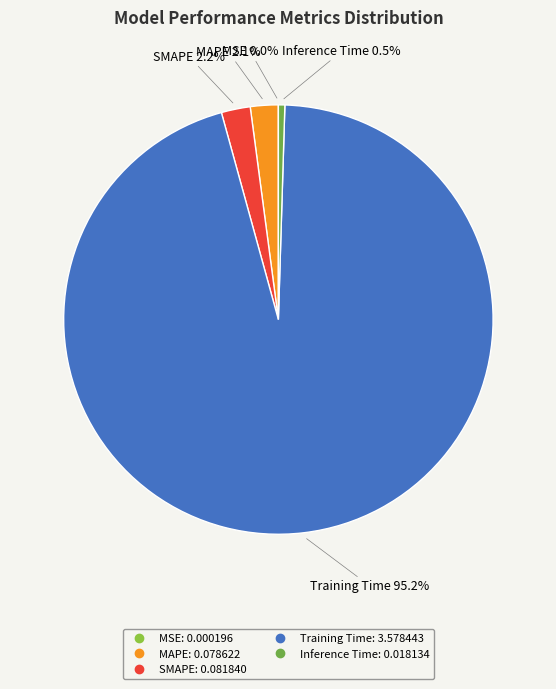

Which category accounts for the majority?

Training Time